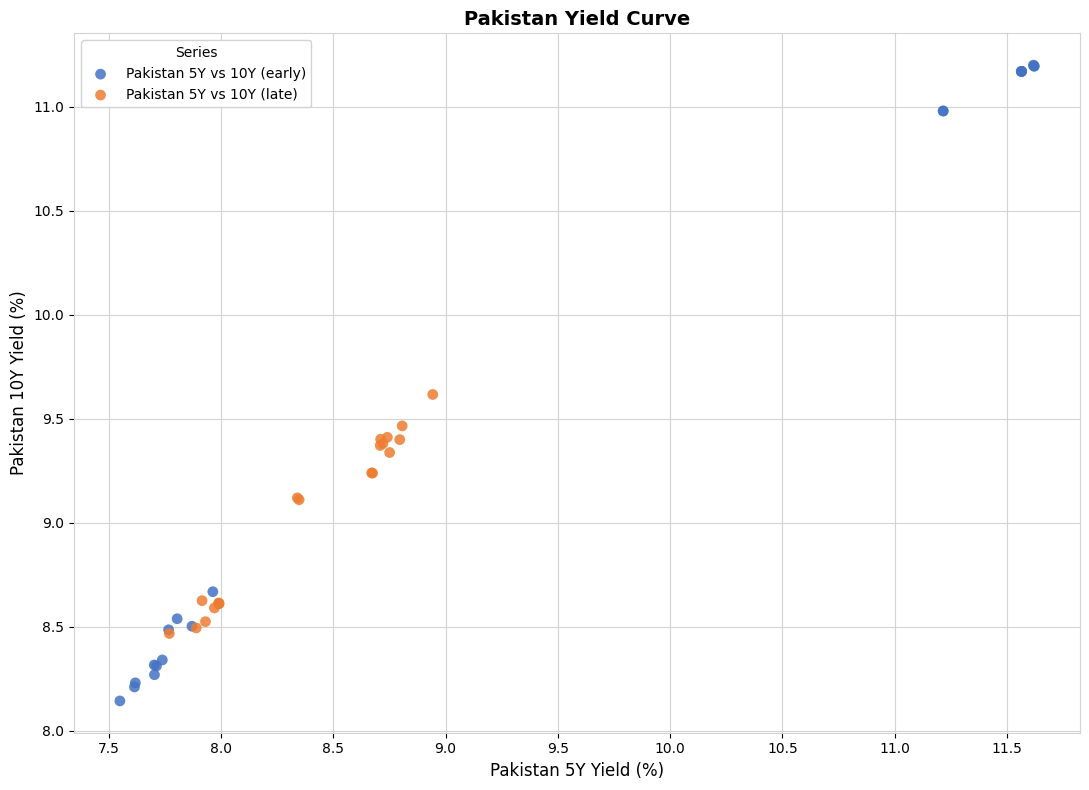

Which series has the widest spread of Y values?

Pakistan 5Y vs 10Y (early)